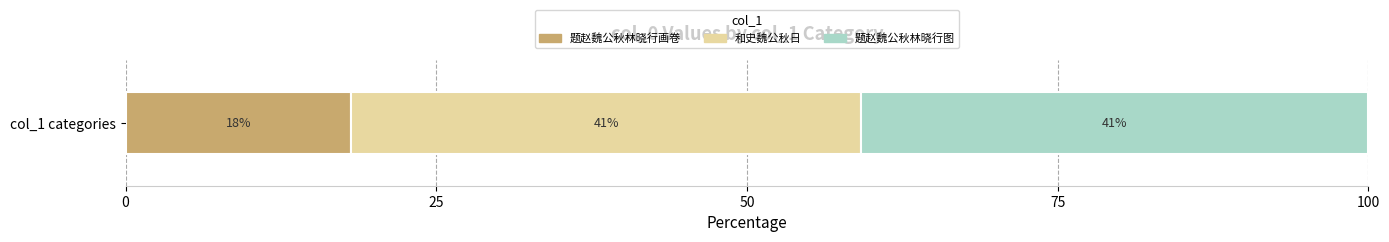

List the labels in order of 题赵魏公秋林晓行画卷 value, largest first.

col_1 categories